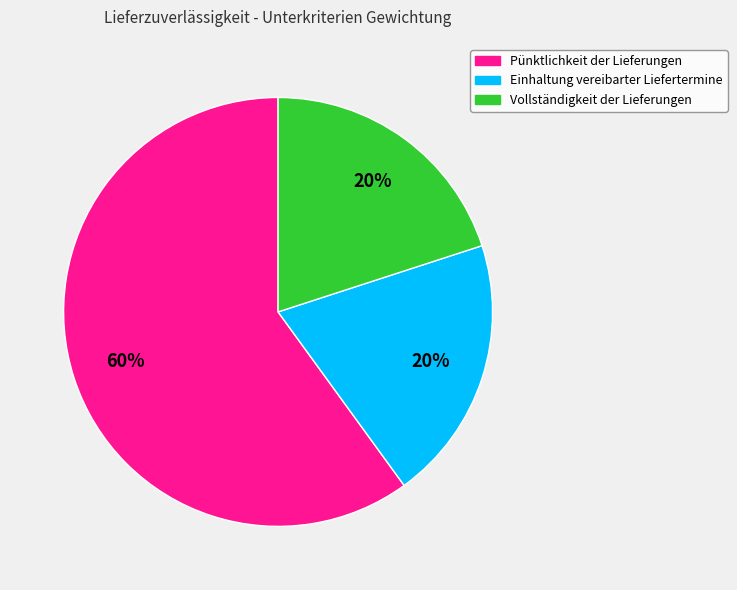

Is Einhaltung vereibarter Liefertermine the majority of the pie?

No